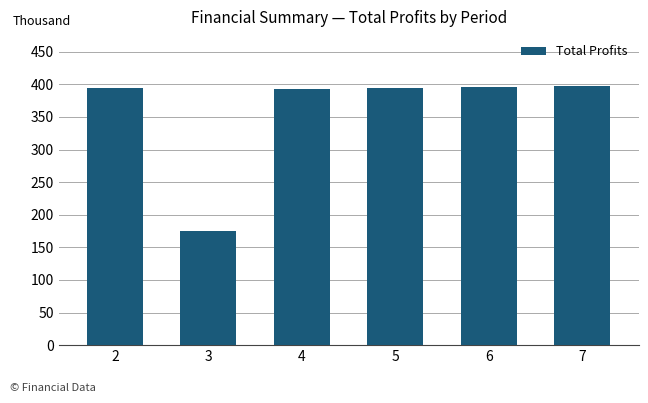

Approximately how many times larger is the value at 6 compared to 3?

2.3